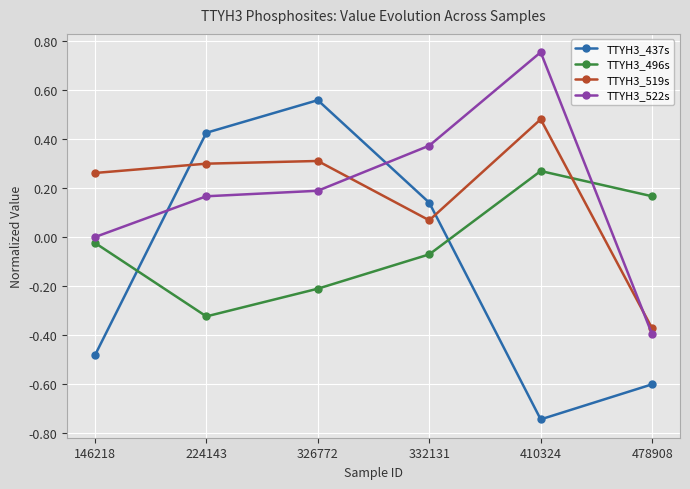

Is the value of TTYH3_519s at 326772 greater than the value of TTYH3_437s at 478908?

Yes